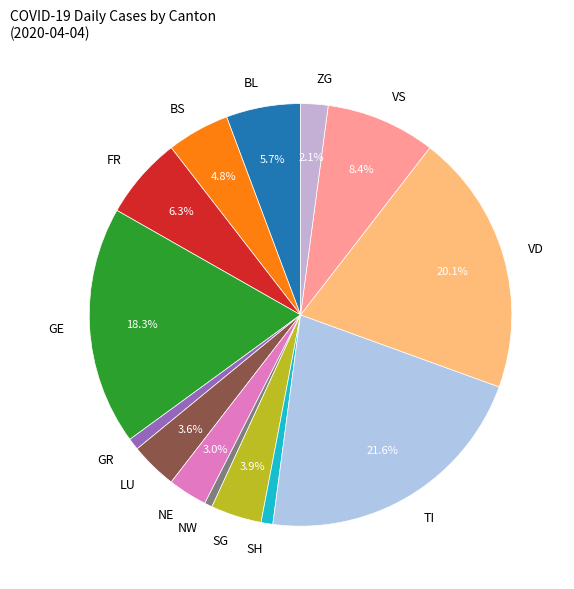

Which has a higher value, GR or FR?

FR